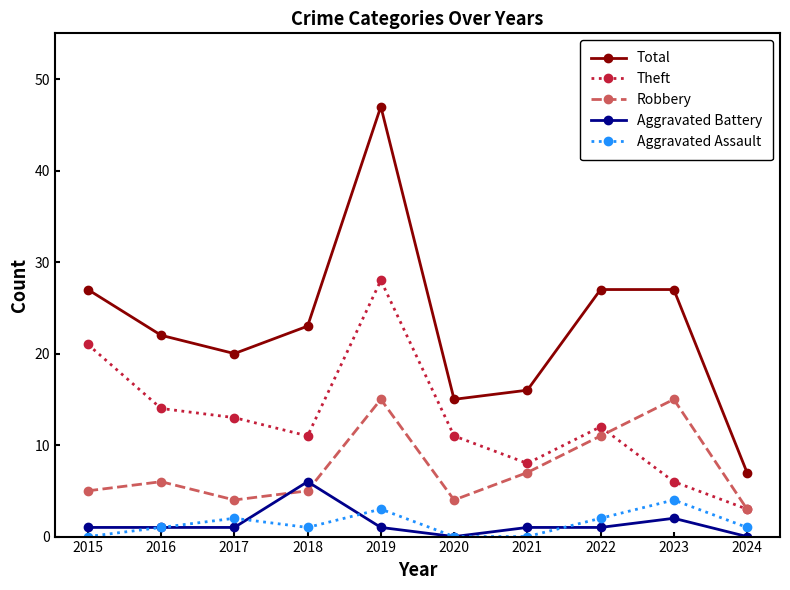

Which series changed the most between 2015 and 2016?

Theft